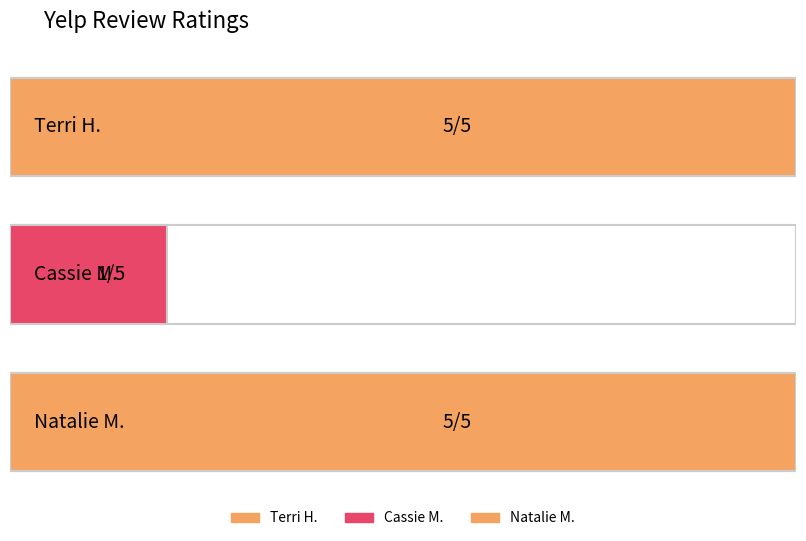

Count the values in the range 1 to 5.

3